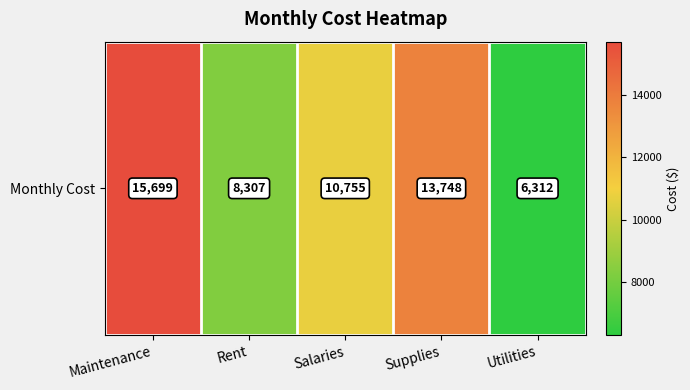

What is the average value?

10964.2